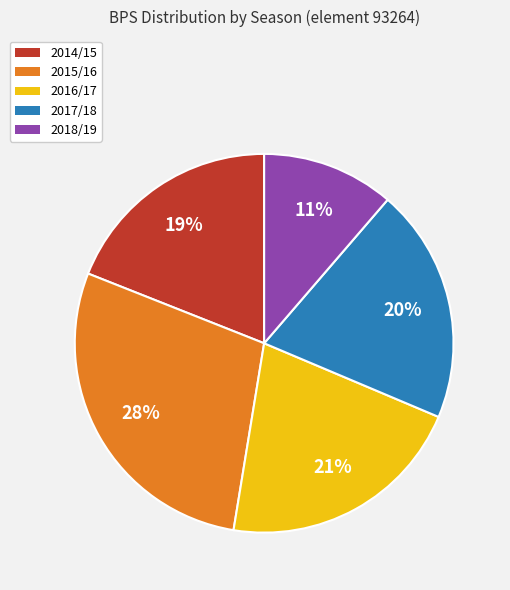

True or false: 2018/19 accounts for 11% of the total.

True